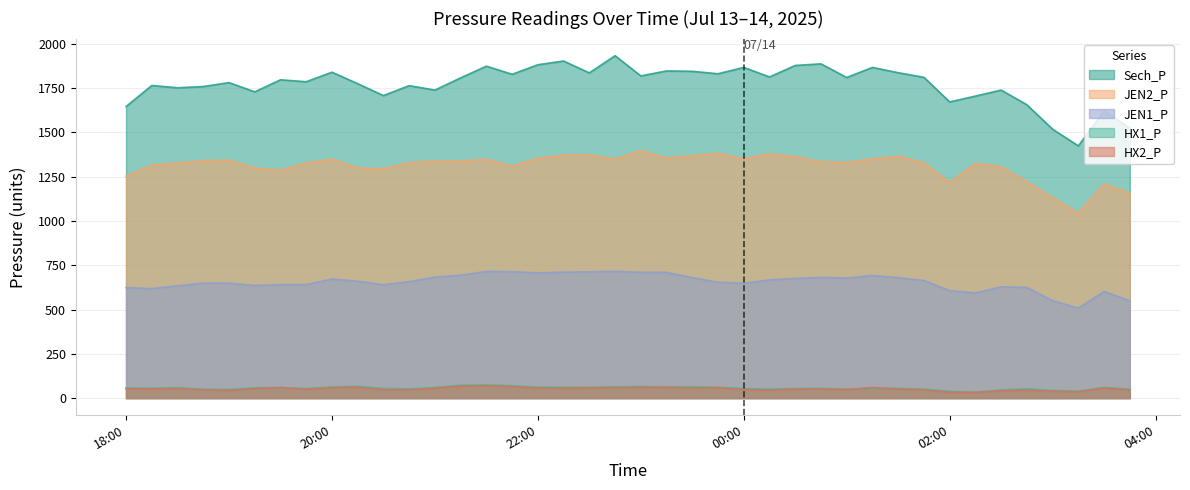

Where is the first local maximum for HX2_P?

18:30